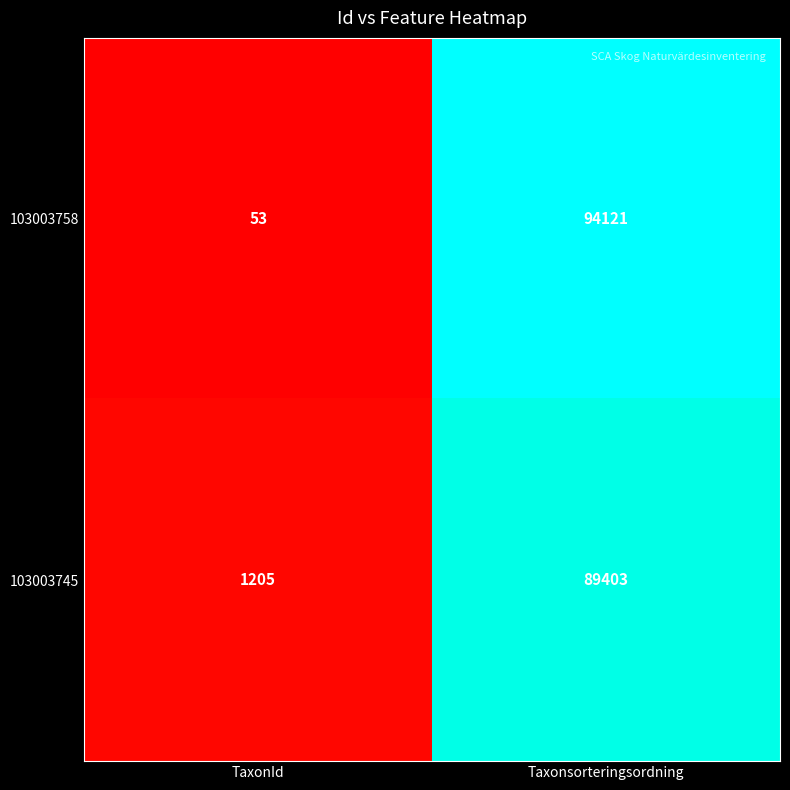

What is the sum of the 103003745 values at TaxonId and Taxonsorteringsordning?

90608